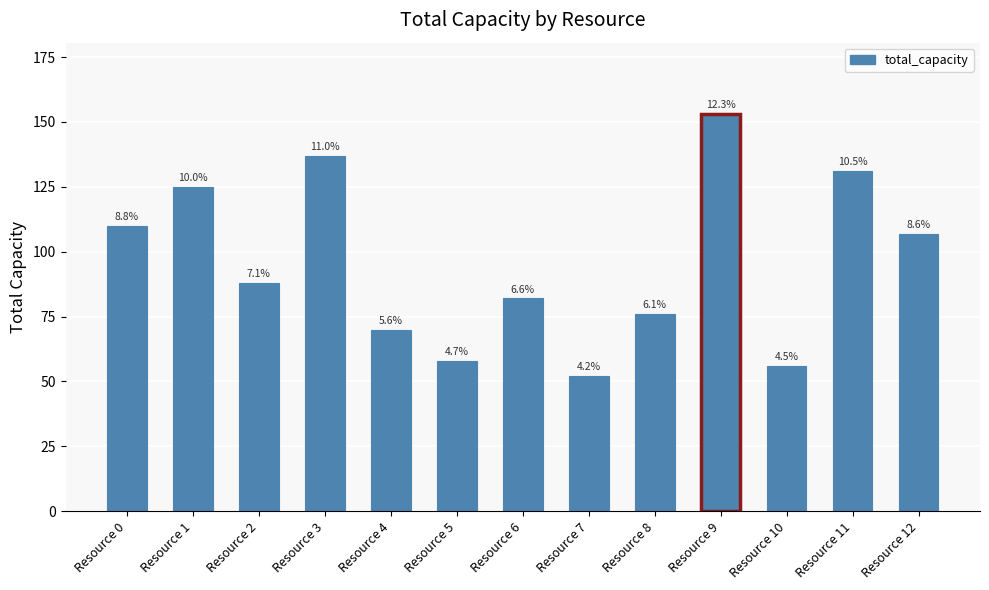

What is the difference between the maximum and minimum values?

101